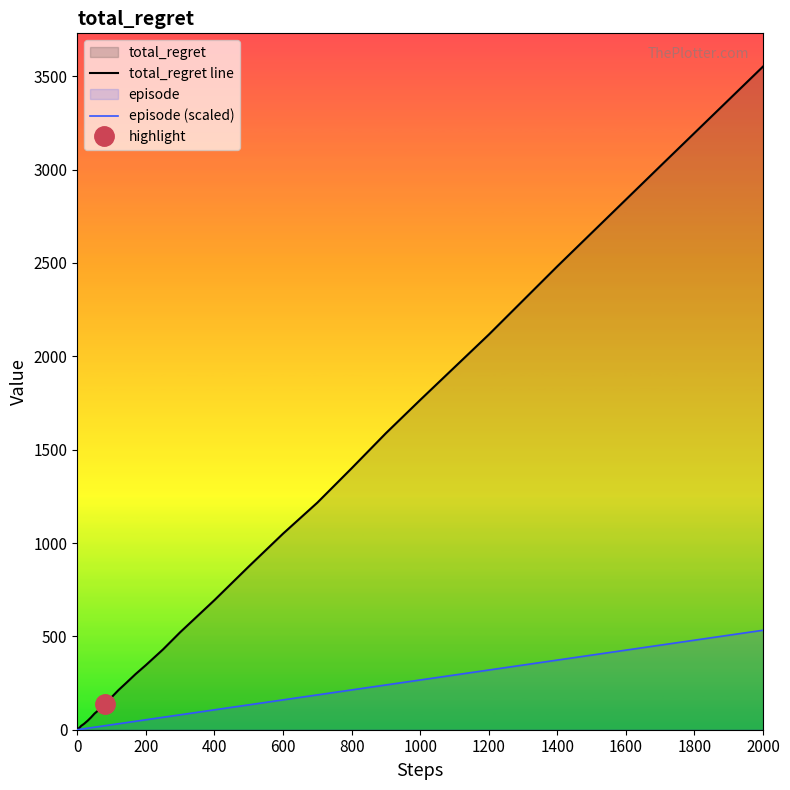

True or false: episode (scaled) and total_regret line intersect in this chart.

False